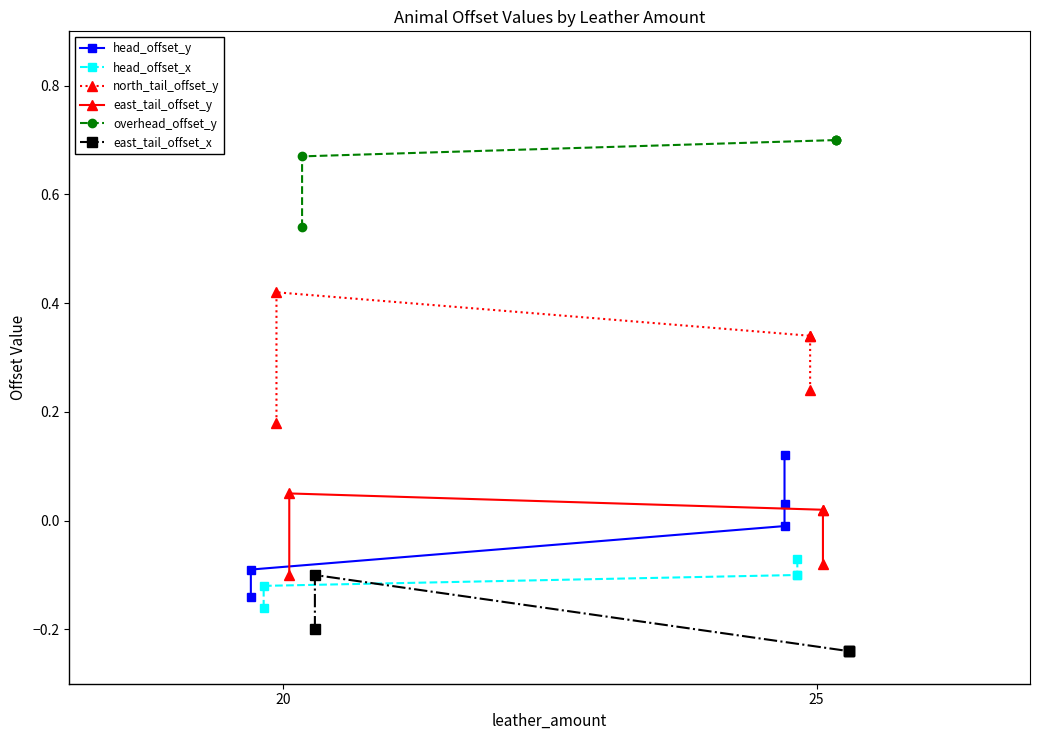

How many values in the east_tail_offset_y series are below 0?

2